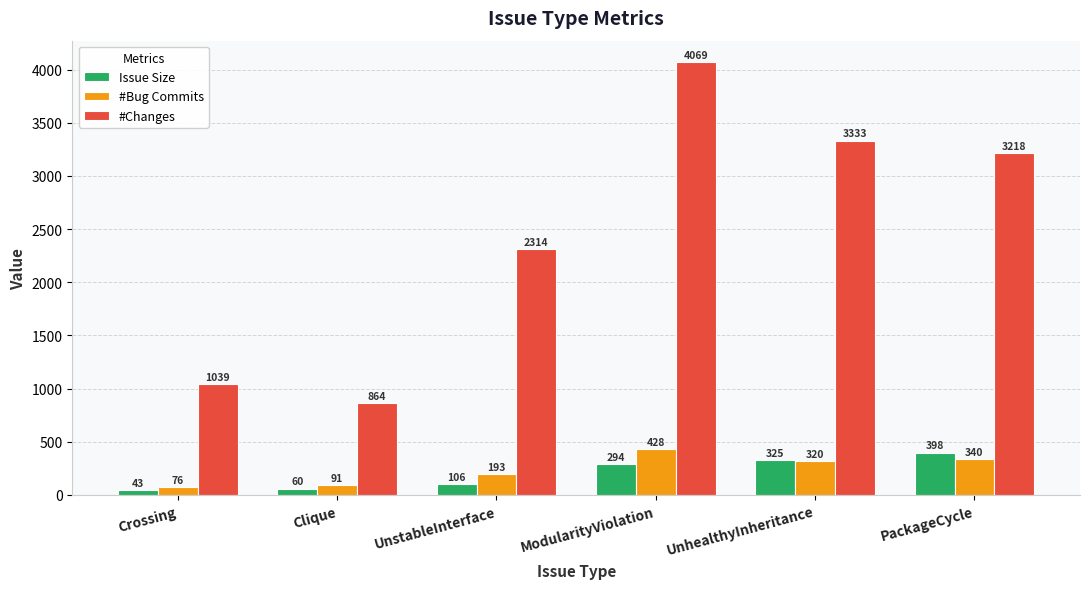

Are the bars grouped side by side (vs. stacked)?

Yes